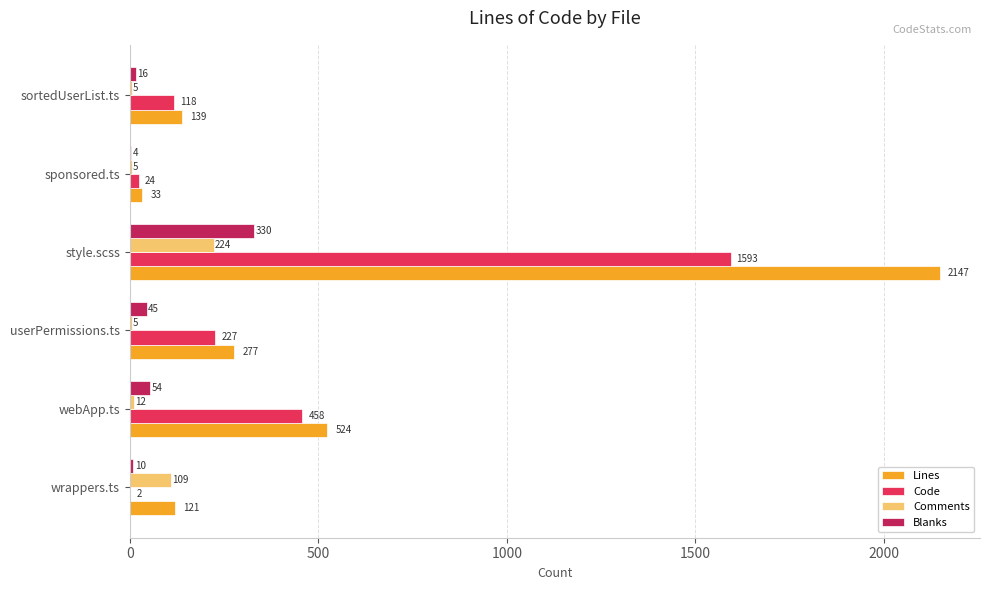

What is the average value of the Lines series?

540